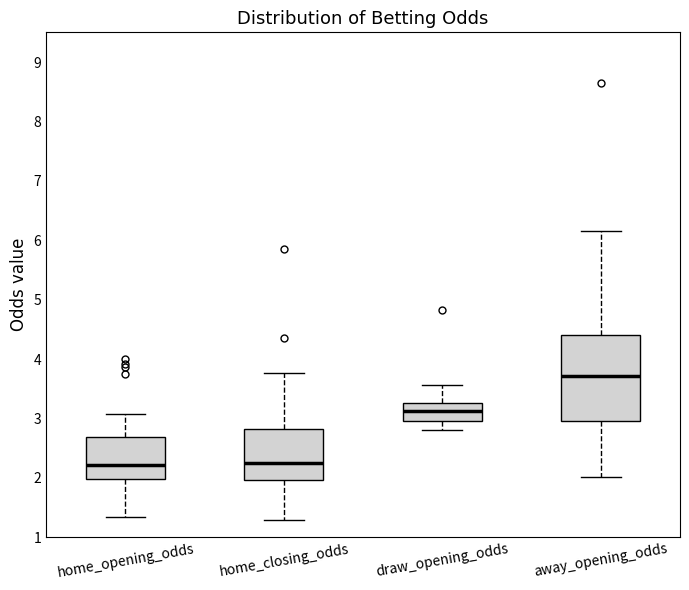

Reading left to right, transcribe this box plot: for each box, give where its median line is, the range the box spans, and where its two whiskers end, as read against the y-axis. The values are not printed on the chart, so give them approximately, as read against the axis.

home_opening_odds: median 2.2, box 2.0 to 2.7, whiskers 1.3 to 3.1
home_closing_odds: median 2.3, box 2.0 to 2.8, whiskers 1.3 to 3.8
draw_opening_odds: median 3.1, box 3.0 to 3.3, whiskers 2.8 to 3.6
away_opening_odds: median 3.7, box 3.0 to 4.4, whiskers 2.0 to 6.2